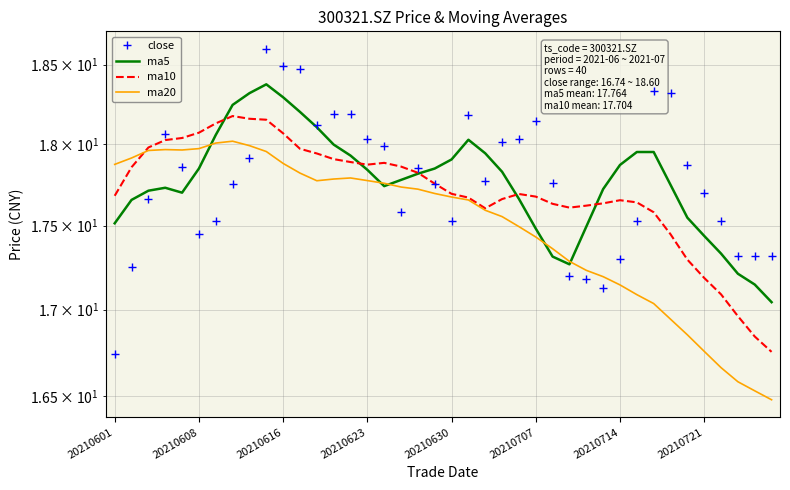

In ma20, how many points are lower than both neighbors (excluding endpoints)?

2